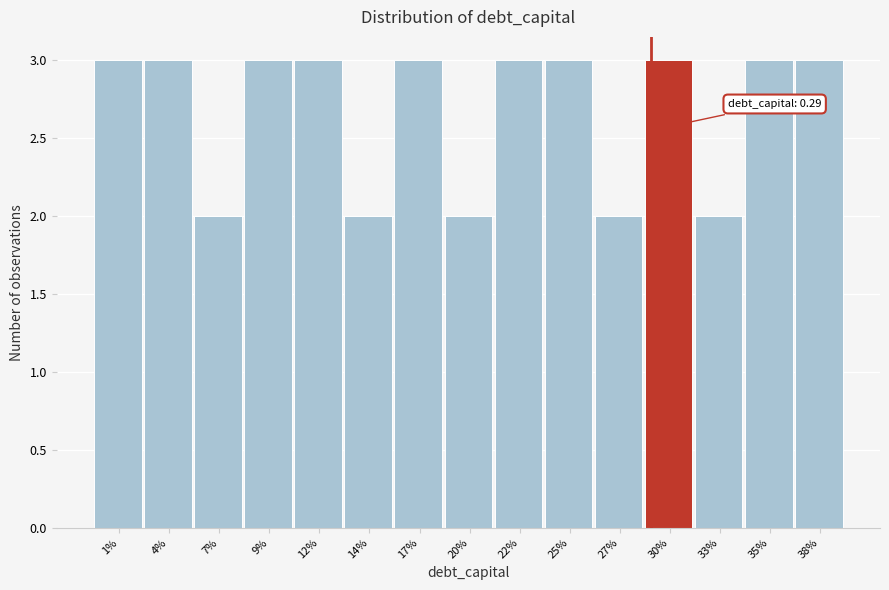

Reading left to right, extract all data points from this chart.

3	3	2	3	3	2	3	2	3	3	2	3	2	3	3